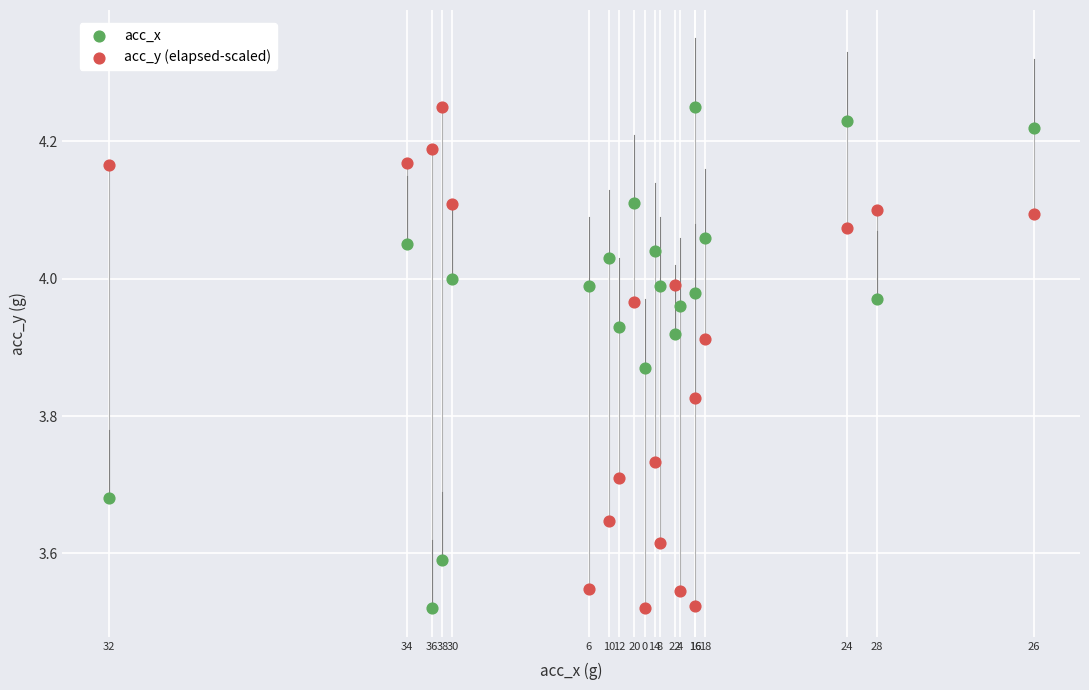

What is the X range (max minus min) for the scatter plot?

1.8